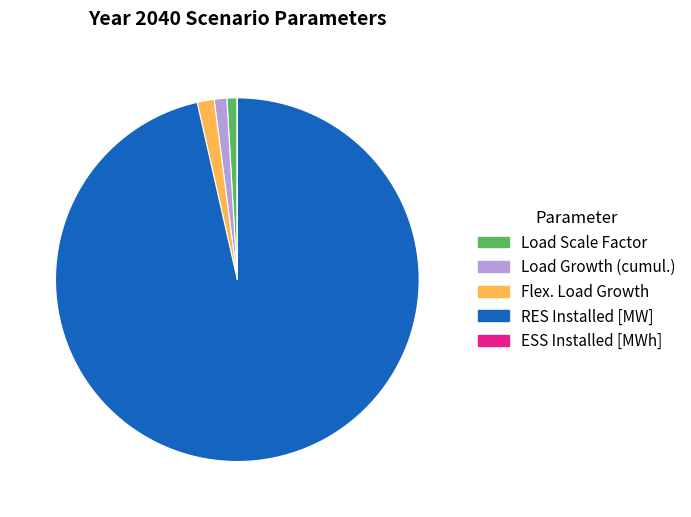

Approximately how many times larger is the value at RES Installed [MW] compared to Flex. Load Growth?

64.1